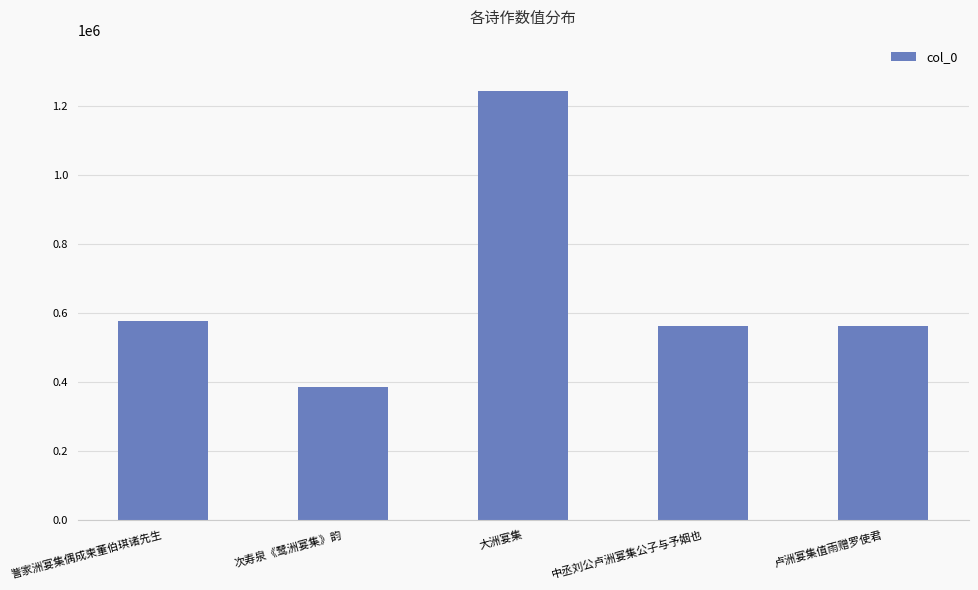

What is the ratio of the value at 次寿泉《鹭洲宴集》韵 to the value at 訾家洲宴集偶成柬董伯琪诸先生?

0.7